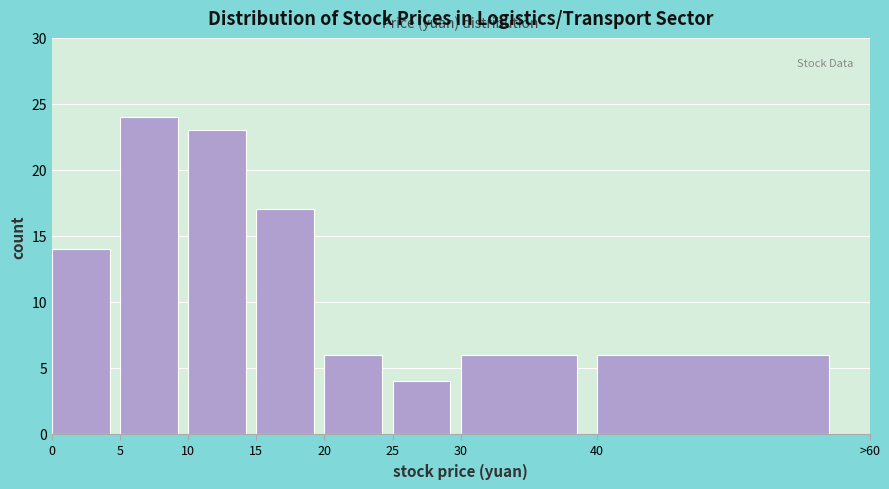

Reading left to right, extract all data points from this chart.

14	24	23	17	6	4	6	6